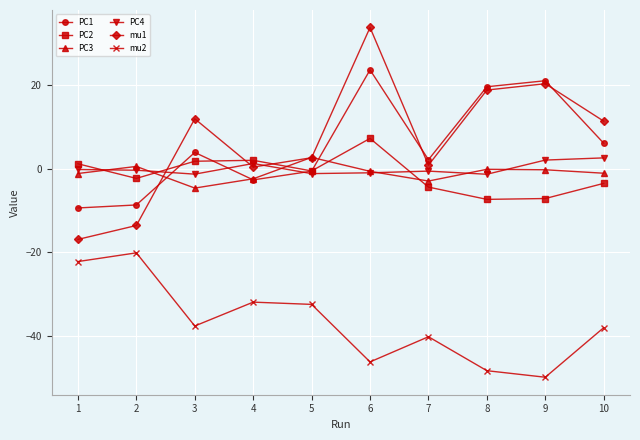

The mu2 series shows -32.4 at 5. True or false?

True